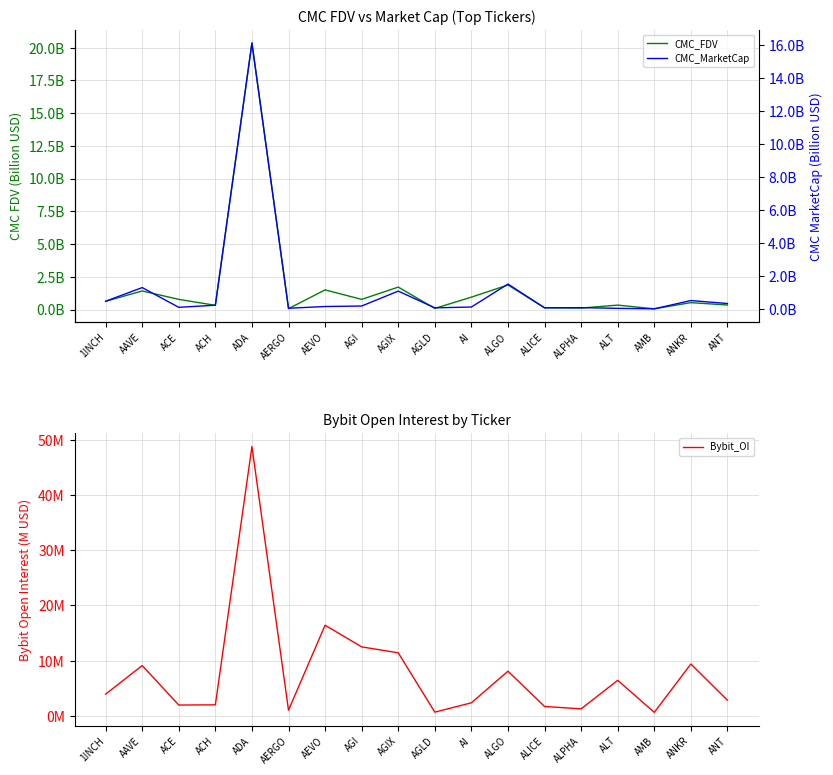

Between AI and ACH, which is larger?

AI